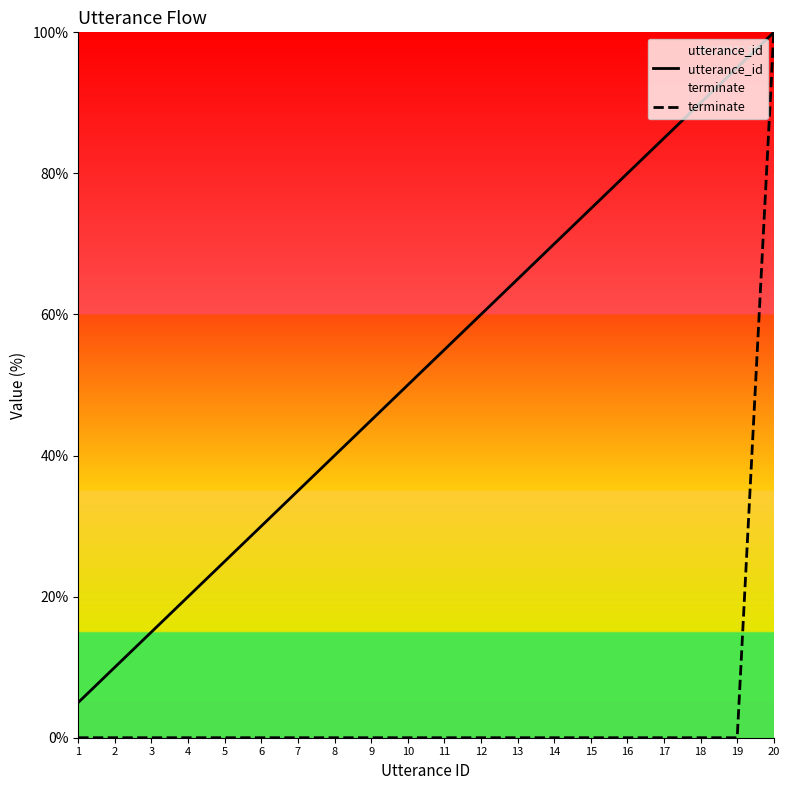

Rank the series by their maximum value, from highest to lowest.

utterance_id, terminate